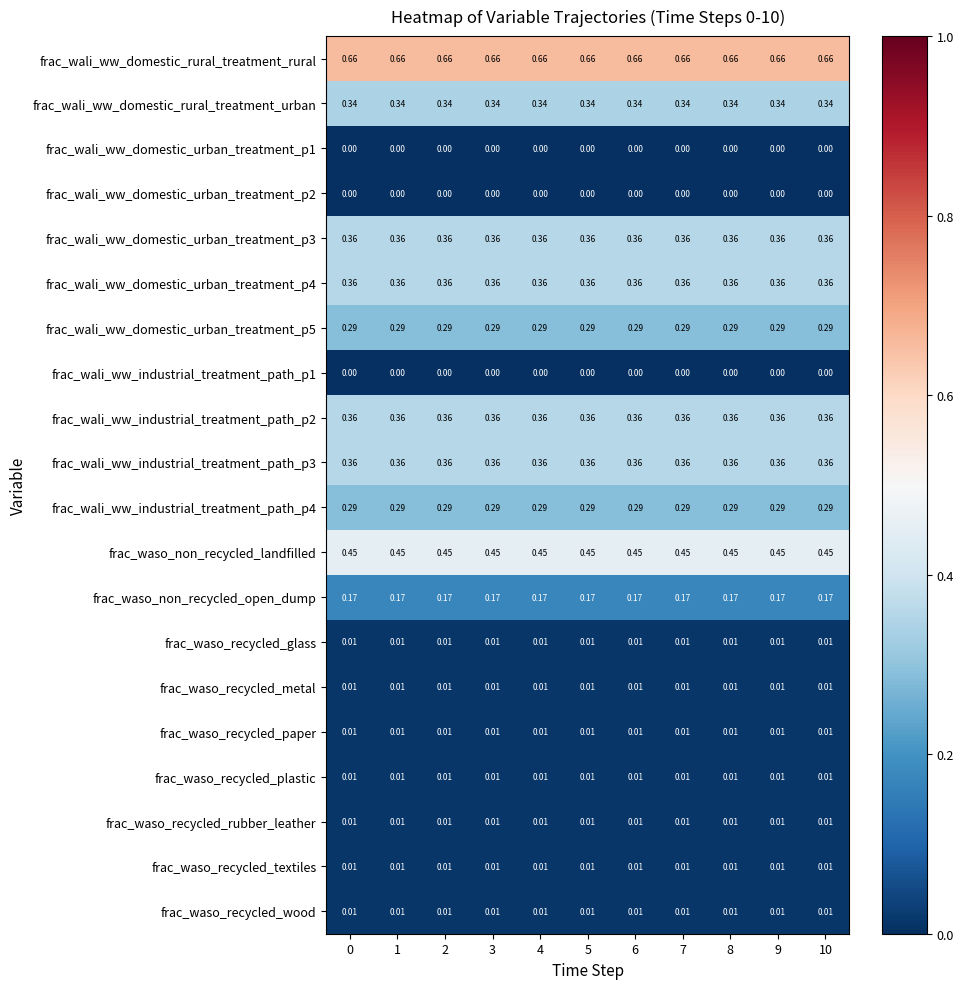

Is the value of frac_wali_ww_domestic_urban_treatment_p5 at 5 greater than the value of frac_wali_ww_industrial_treatment_path_p2 at 3?

No